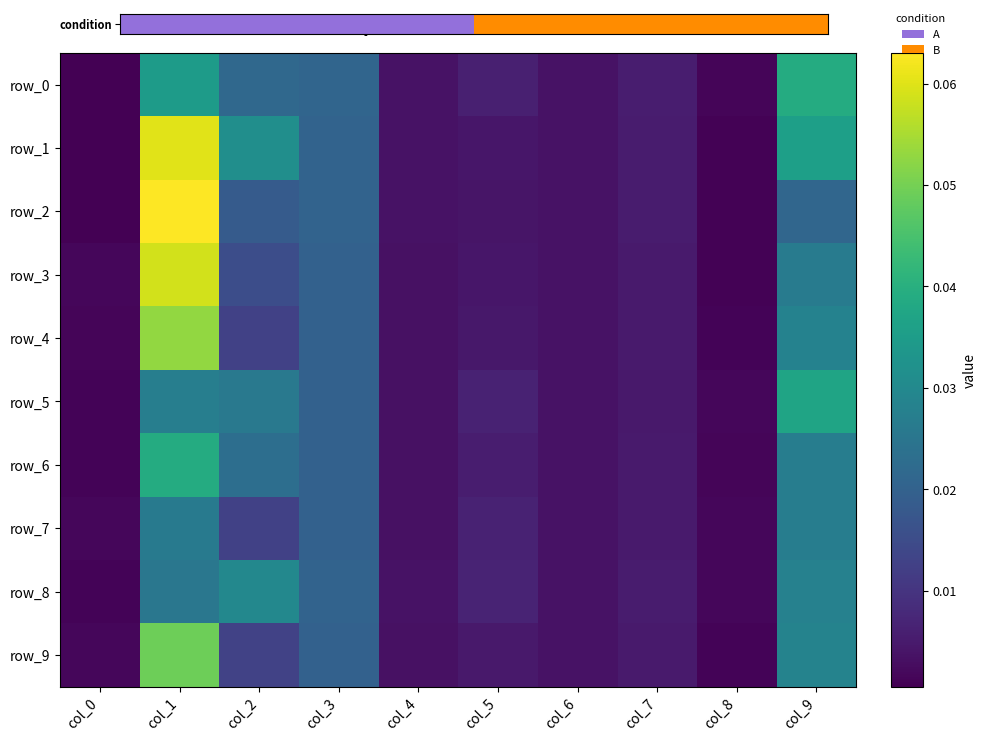

At which label does row_9 reach its minimum?

col_8